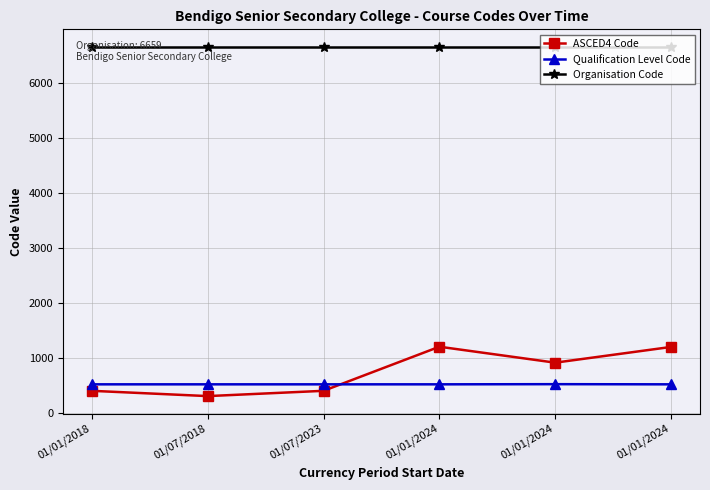

What are all the series names shown in the legend?

ASCED4 Code, Qualification Level Code, Organisation Code